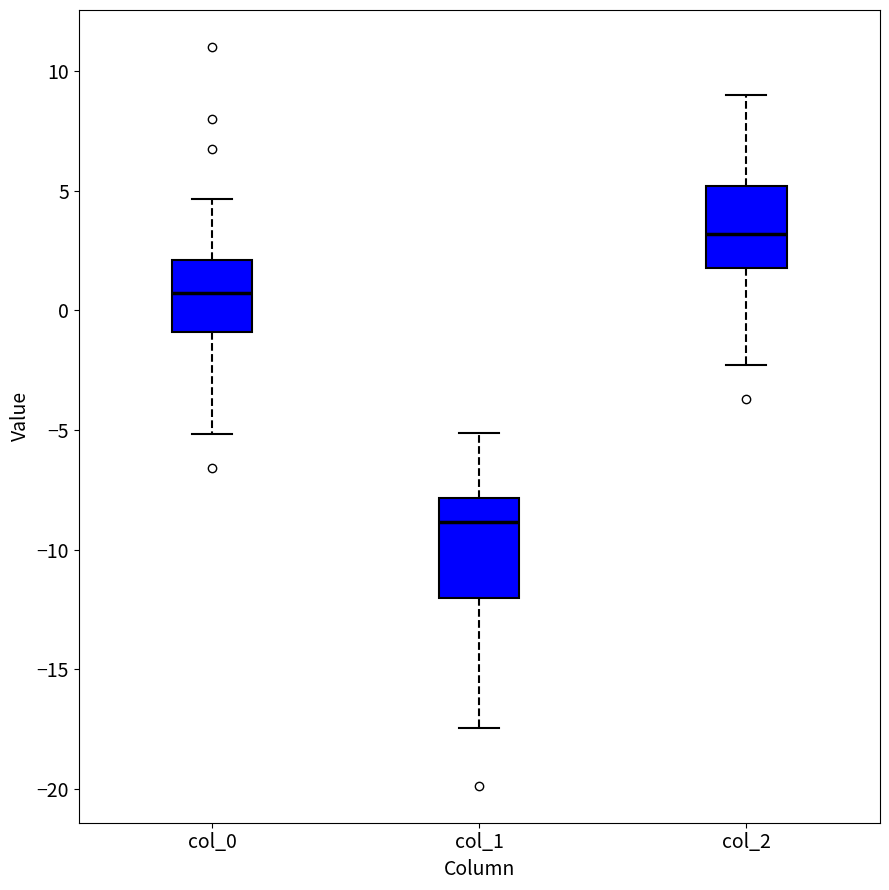

Comparing the boxes themselves (not the whiskers), which one is the tallest?

col_1